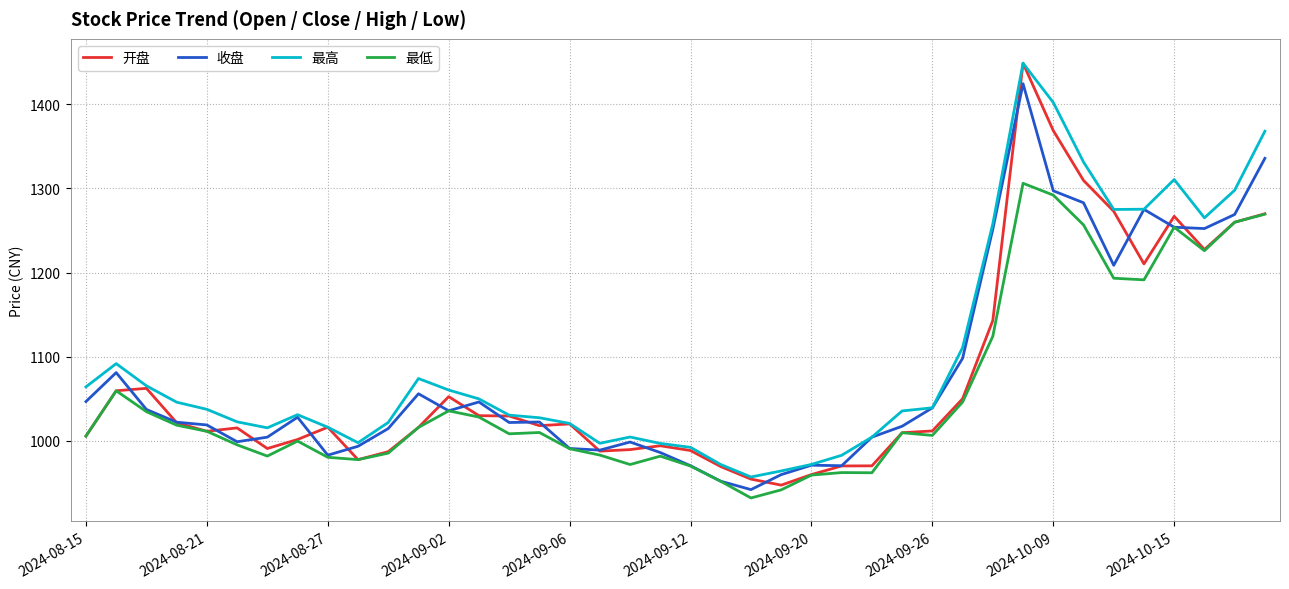

What is the highest value of the 收盘 series?

1424.7